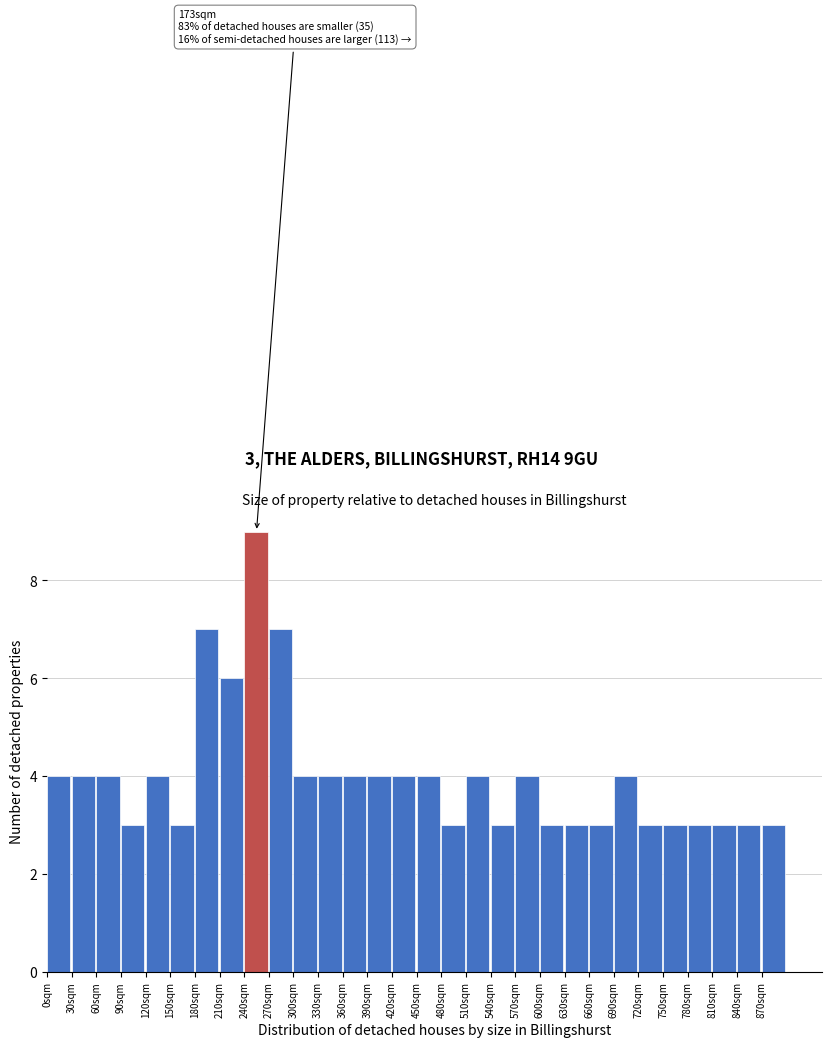

Over which range of the x-axis is the bar tallest?

240 to 270